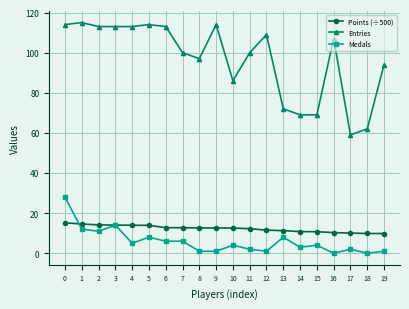

True or false: Medals has more than 1 points higher than both neighbors.

True